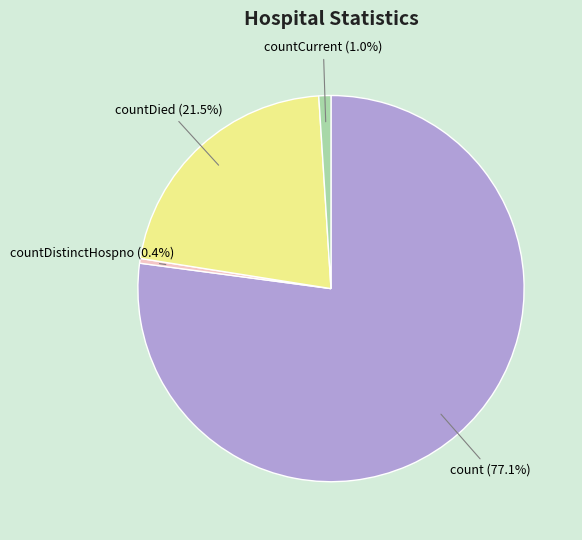

Which category accounts for the majority?

count